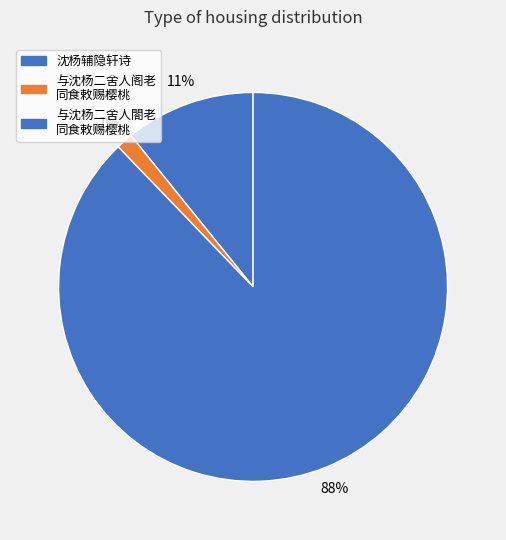

Count the number of slices in the pie.

3